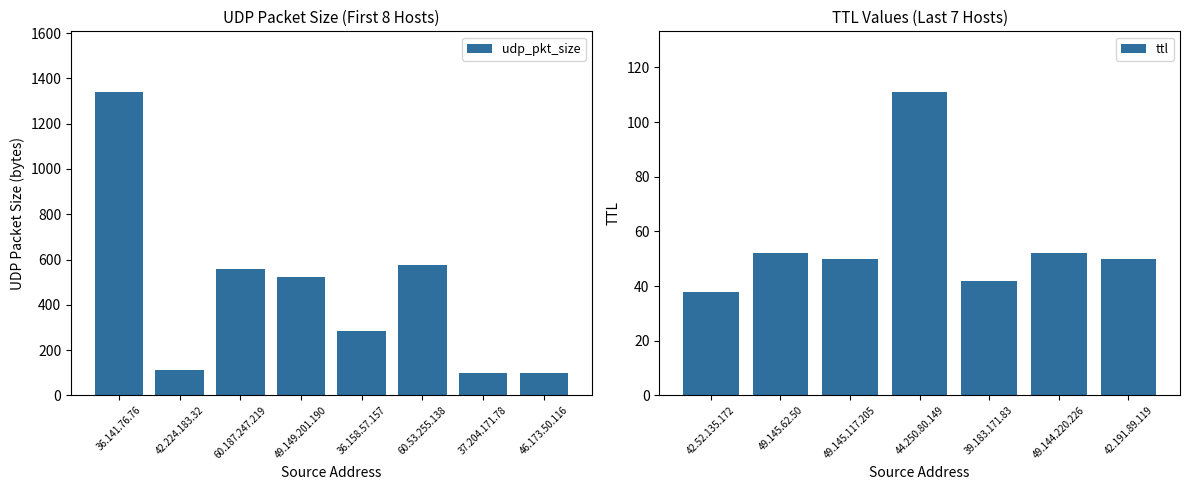

Which category has the highest value in the udp_pkt_size series?

36.141.76.76